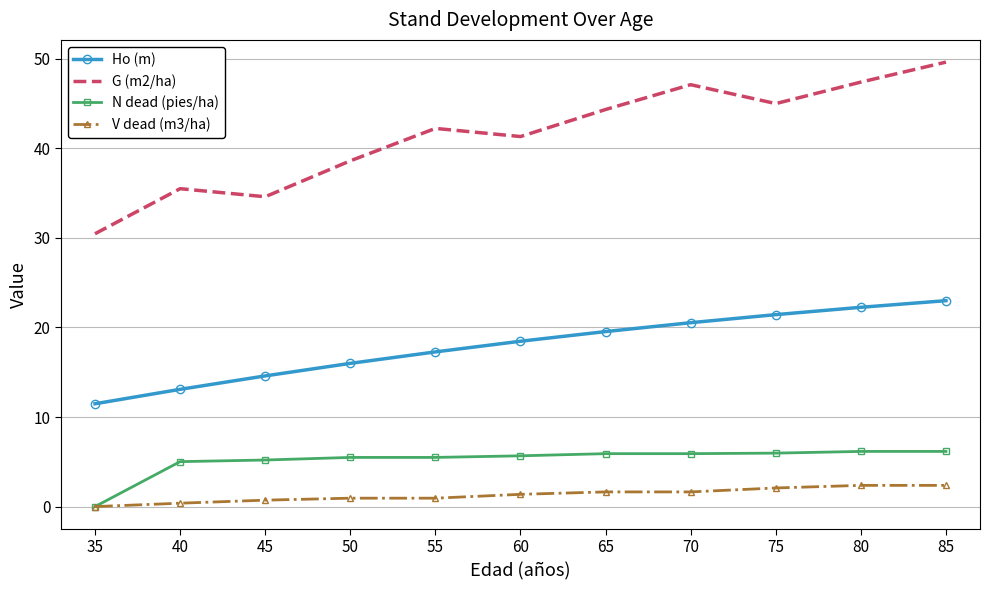

List the series in order of their peak value, lowest first.

V dead (m3/ha), N dead (pies/ha), Ho (m), G (m2/ha)